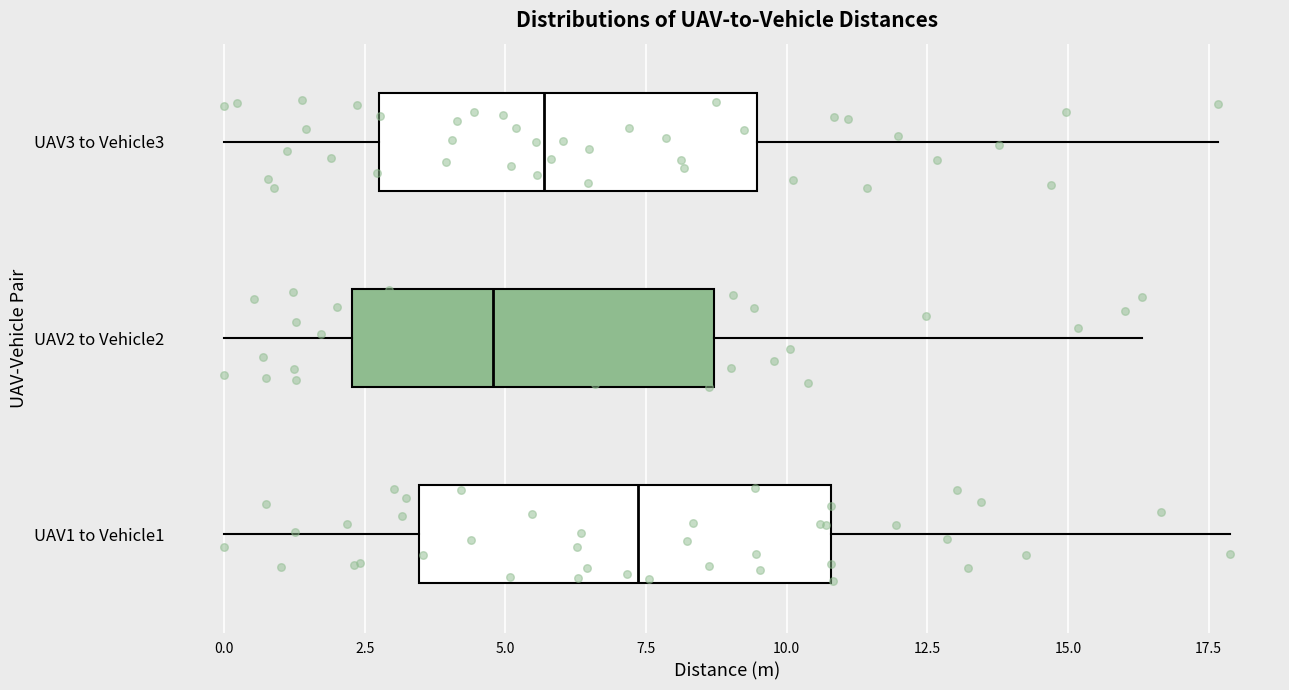

Reading bottom to top, transcribe this box plot: for each box, give where its median line is, the range the box spans, and where its two whiskers end, as read against the x-axis. The values are not printed on the chart, so give them approximately, as read against the axis.

UAV1 to Vehicle1: median 7.5, box 3.5 to 11.0, whiskers 0.0 to 18.0
UAV2 to Vehicle2: median 5.0, box 2.5 to 8.5, whiskers 0.0 to 16.5
UAV3 to Vehicle3: median 5.5, box 3.0 to 9.5, whiskers 0.0 to 17.5